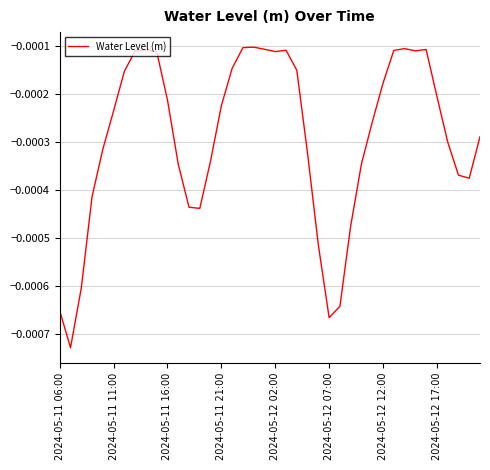

True or false: there are more than 1 points higher than both neighbors.

True